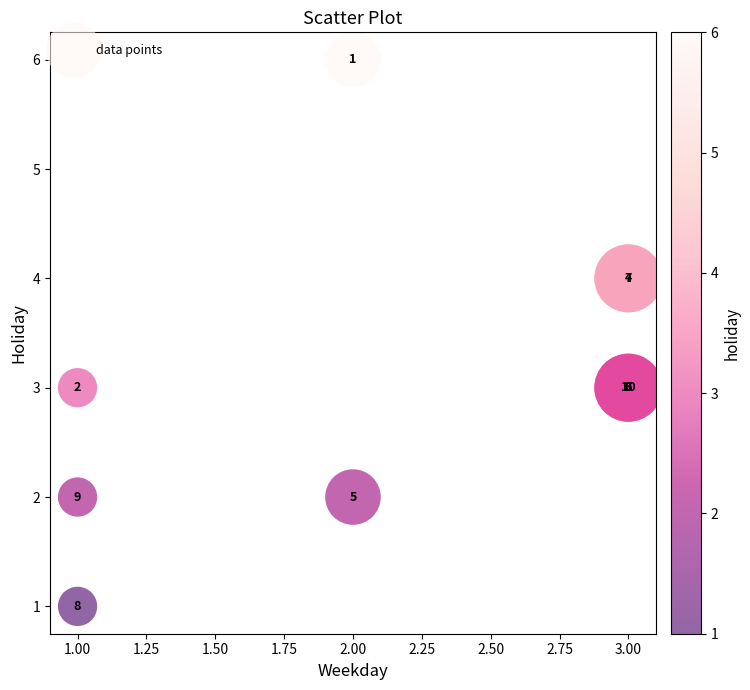

What Y value in the scatter plot is closest to 3?

3